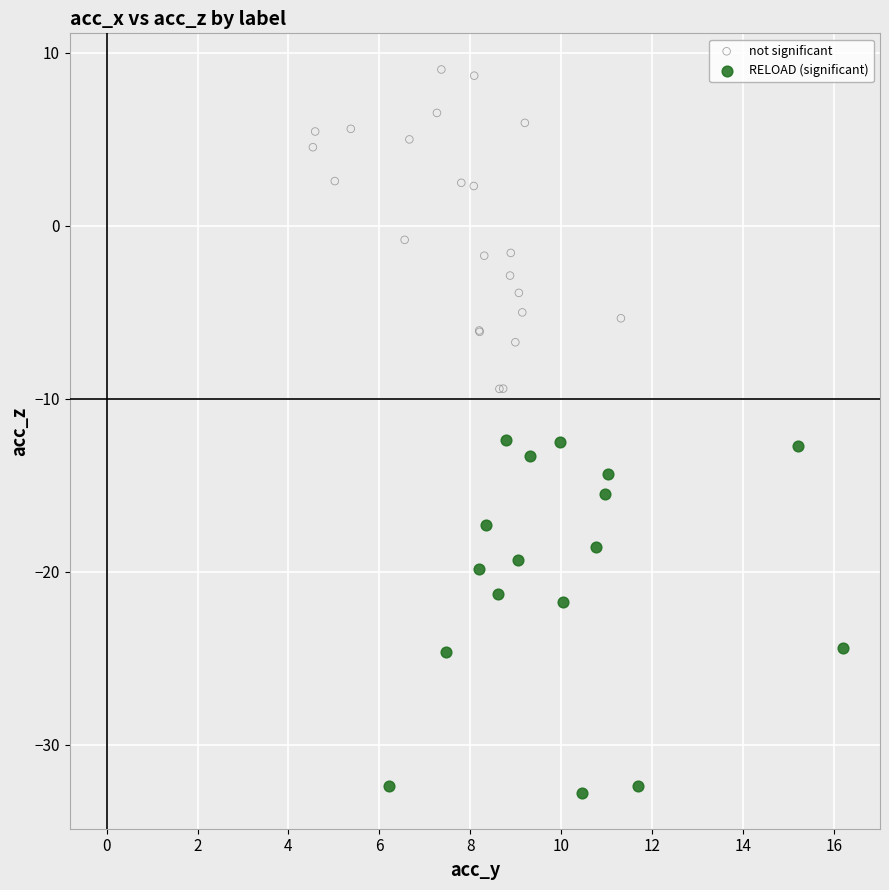

Which series contains the lowest Y value?

RELOAD (significant)